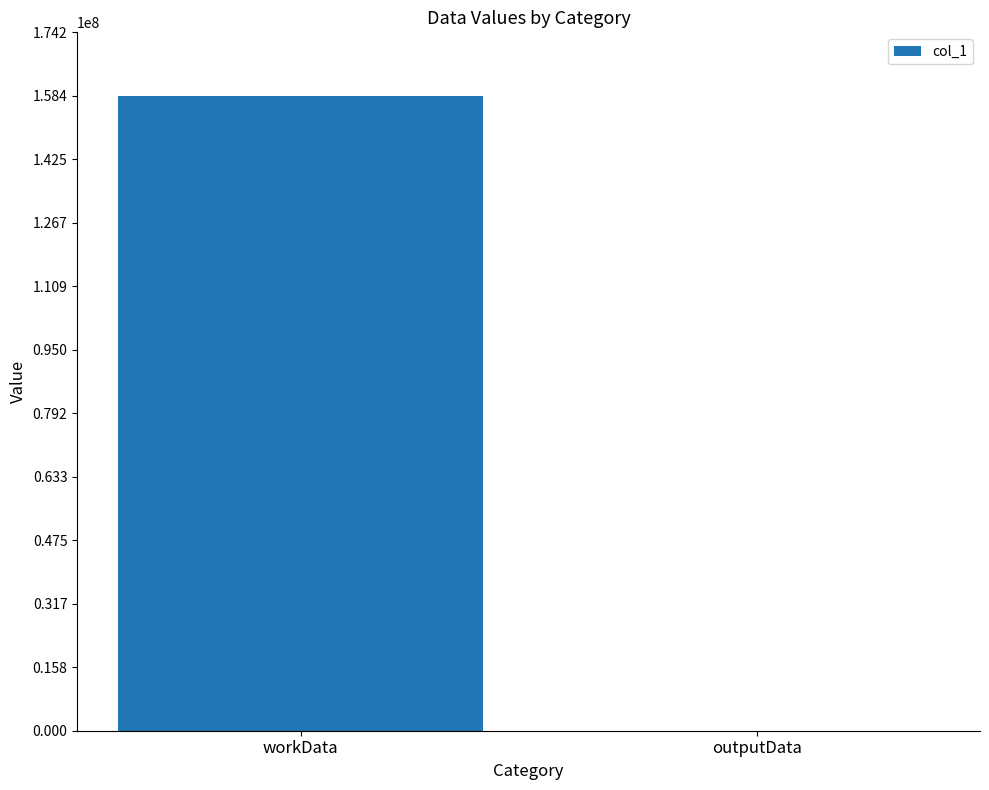

Which has a higher value, workData or outputData?

workData